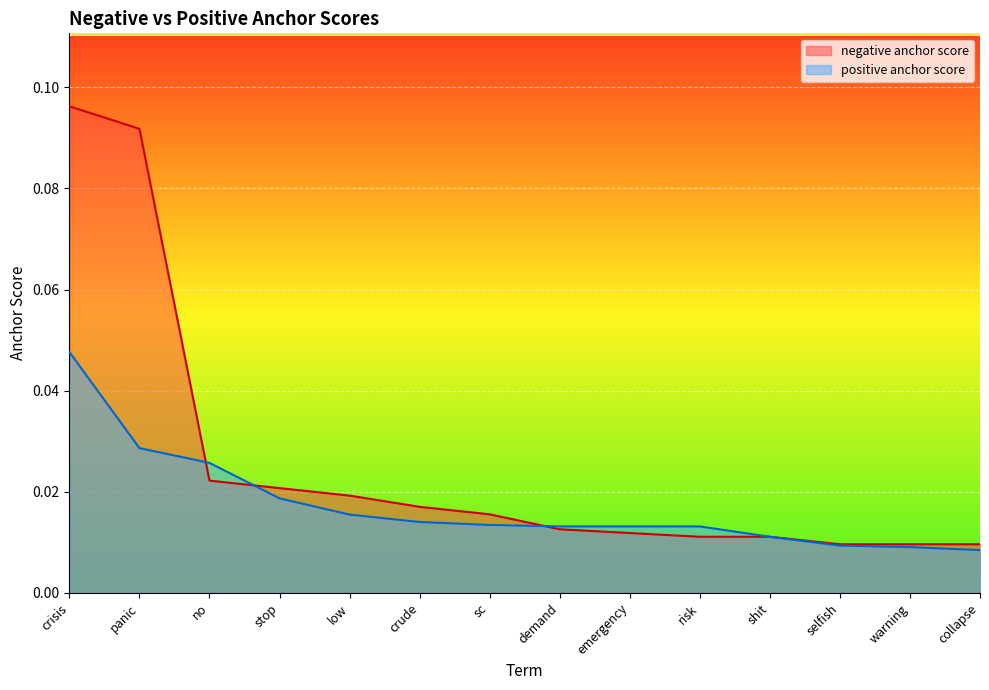

Between sc and risk, which series saw the biggest shift?

negative anchor score